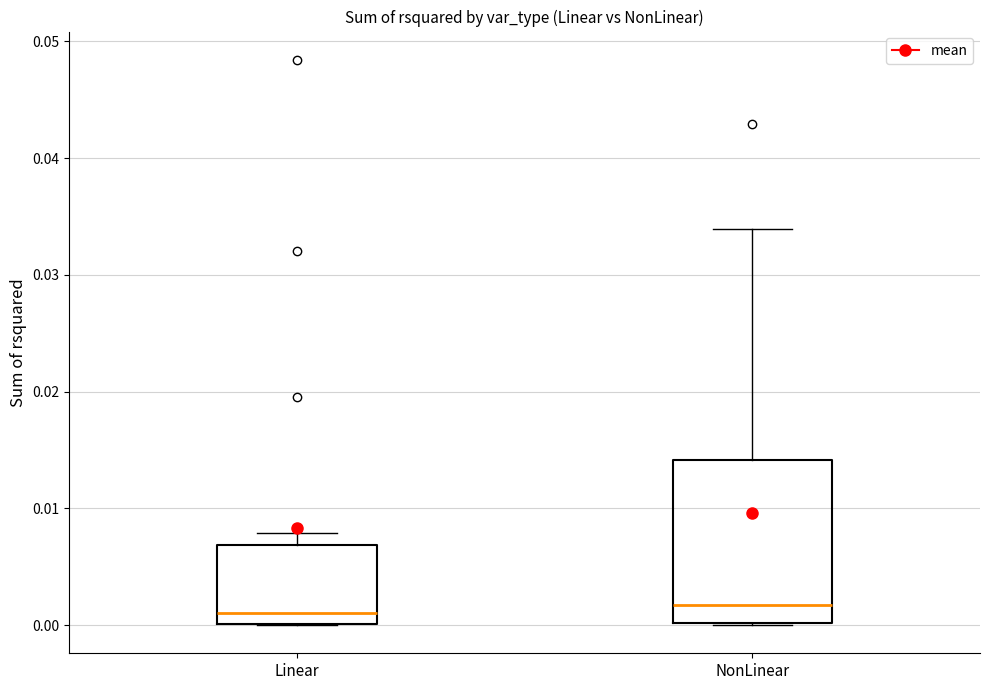

Where is the lower edge of the box for Linear on the y-axis? The values are not printed on the chart, so give them approximately, as read against the axis.

0.000